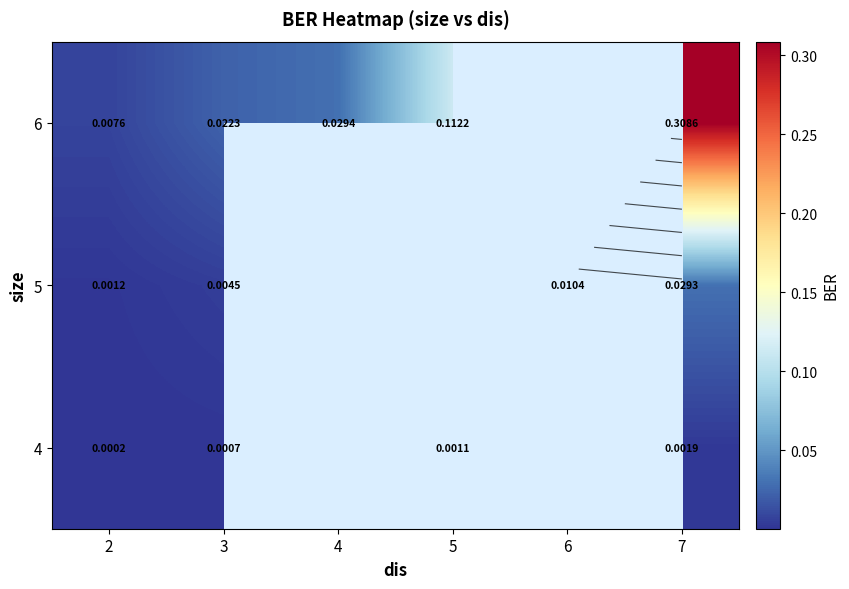

How many categories are shown in the chart?

6